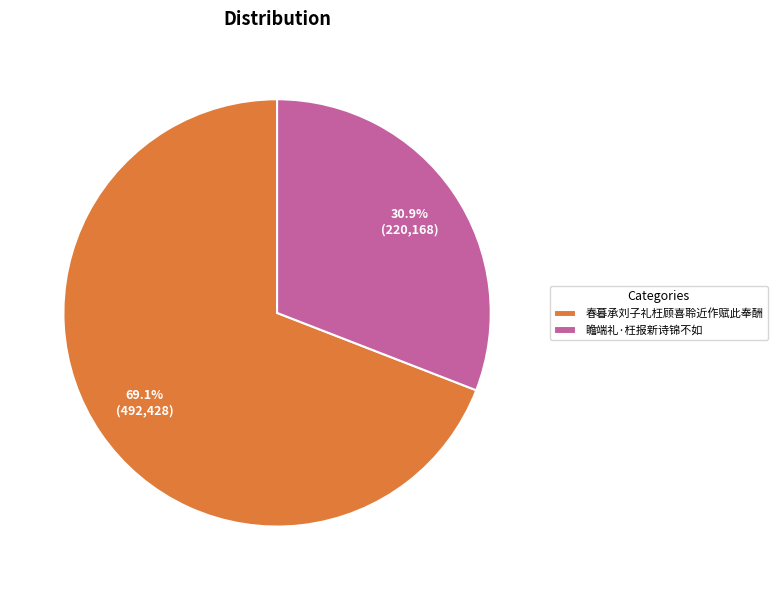

Rank the categories by value from lowest to highest.

瞻端礼·枉报新诗锦不如, 春暮承刘子礼枉顾喜聆近作赋此奉酬